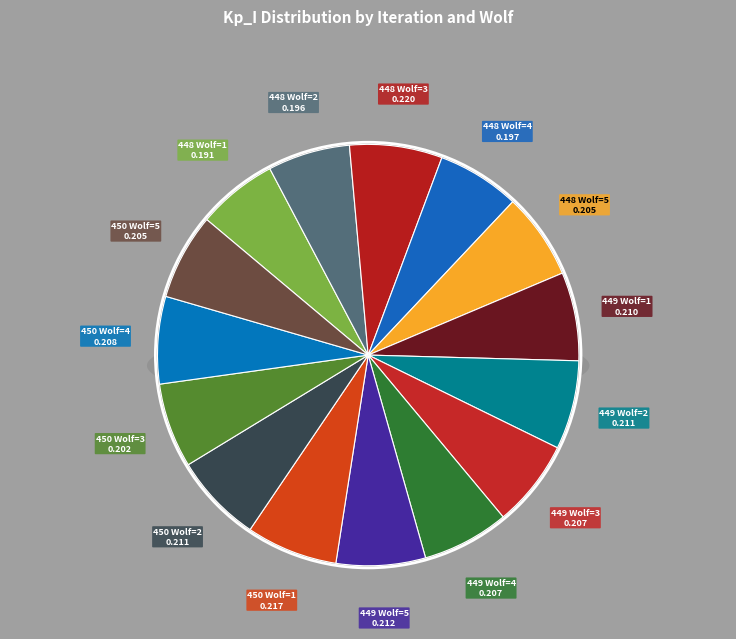

Count the number of slices in the pie.

15